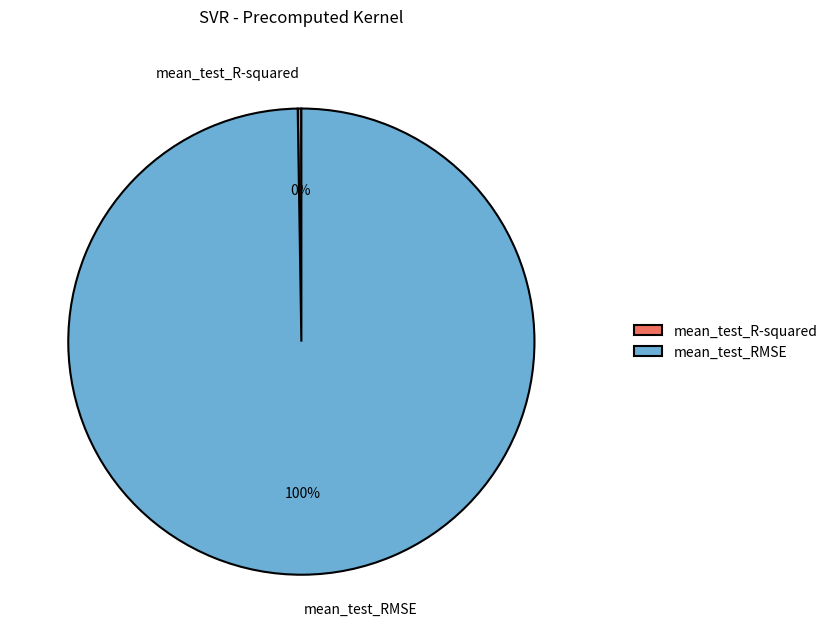

To the nearest percent, what is the average slice percentage?

50%